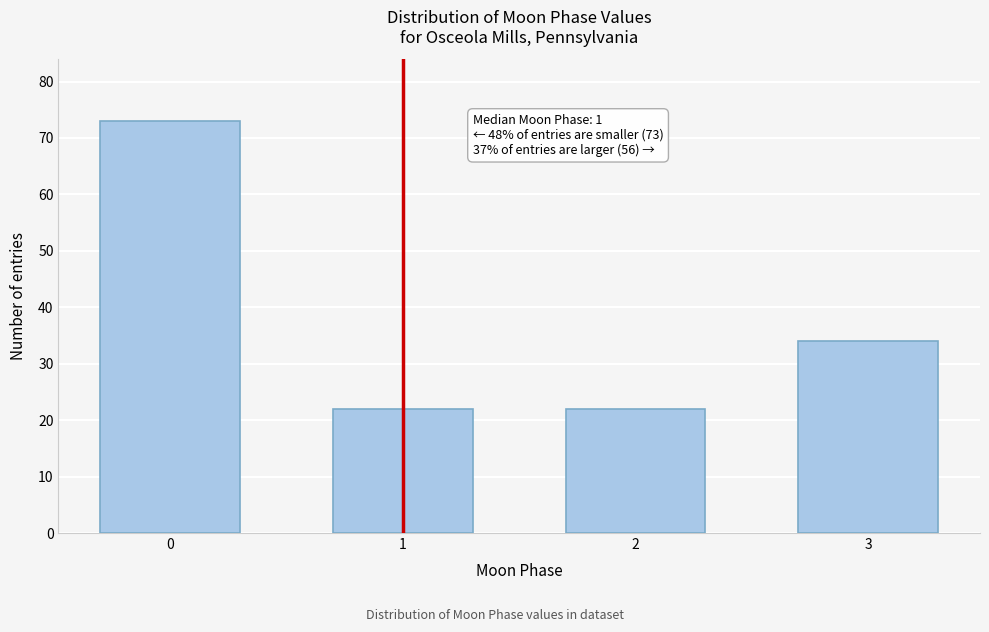

Reading left to right, transcribe all the data shown in this chart.

73	22	22	34